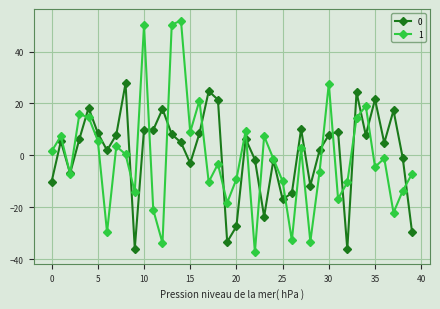

What is the difference between the maximum and minimum values in the 1 series?

89.2